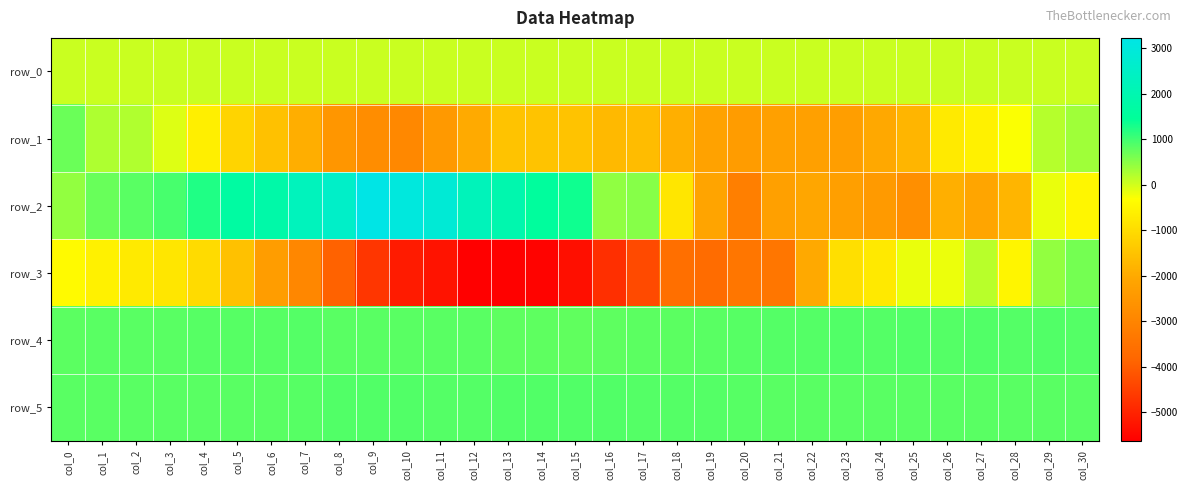

How many data points in row_3 are above -2325?

15